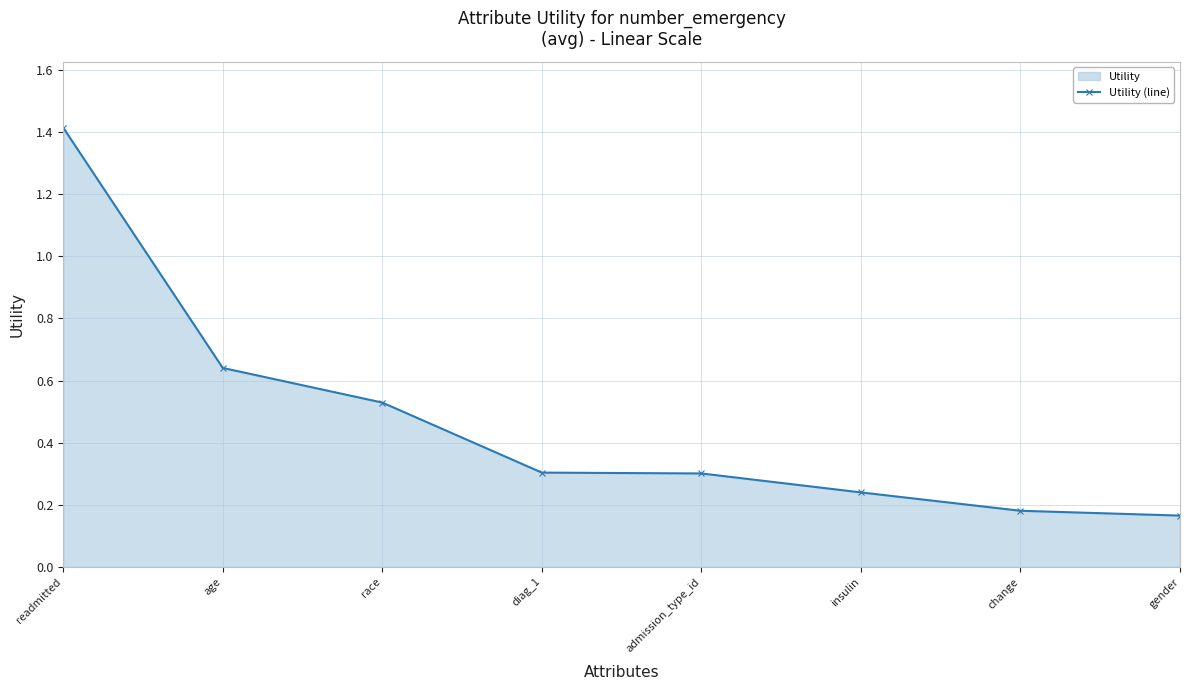

Rank the categories by value from highest to lowest.

readmitted, age, race, diag_1, admission_type_id, insulin, change, gender